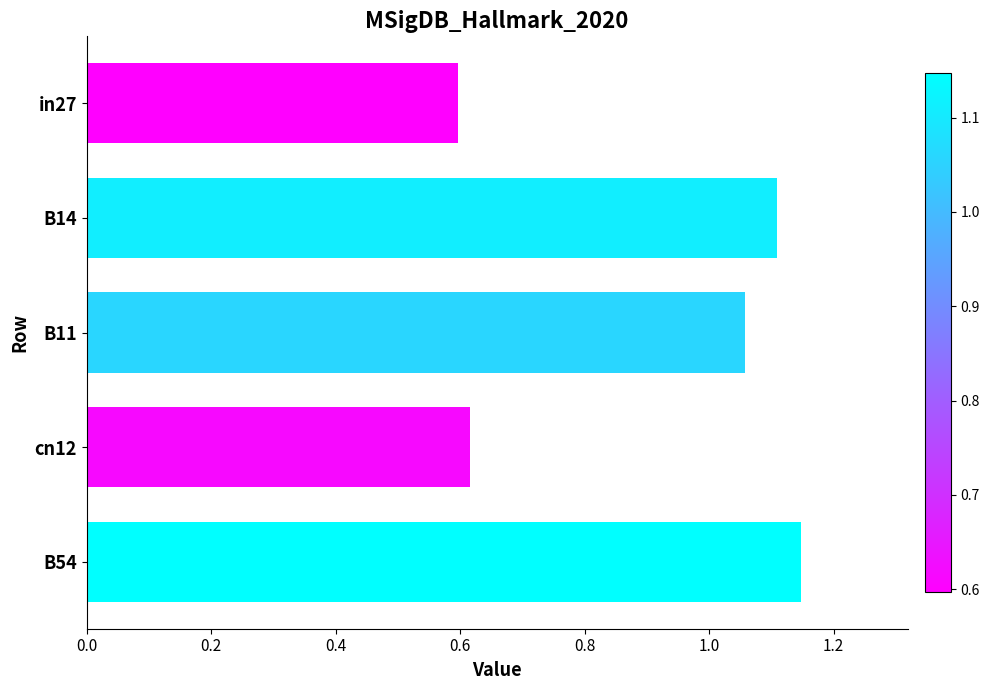

How many bars are there in total?

5